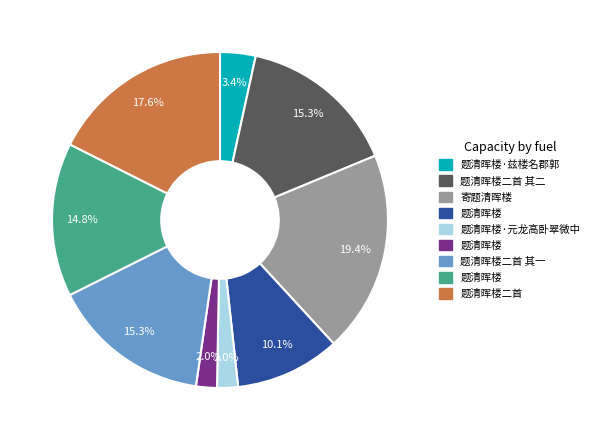

To the nearest percent, what is the difference between the largest and smallest slice percentages?

17%